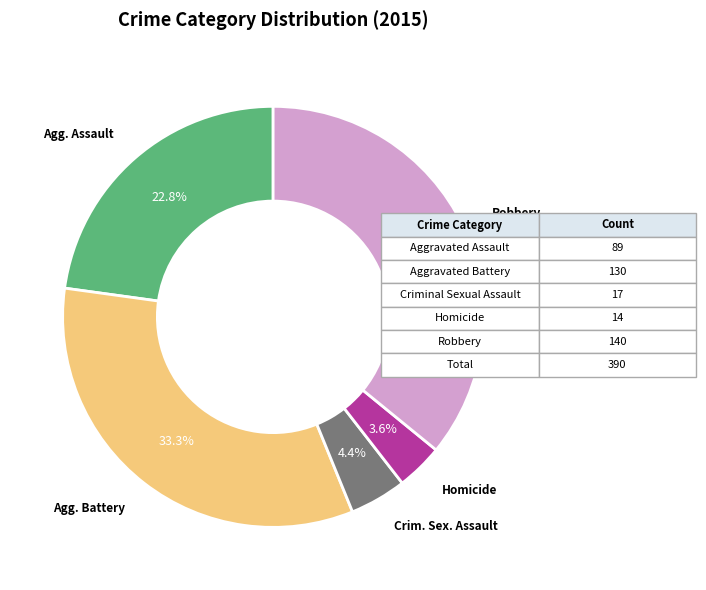

Is there any slice that represents more than half of the pie?

No